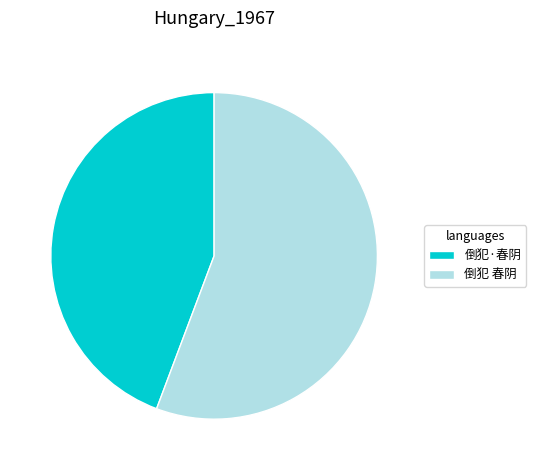

What is the majority slice?

倒犯 春阴